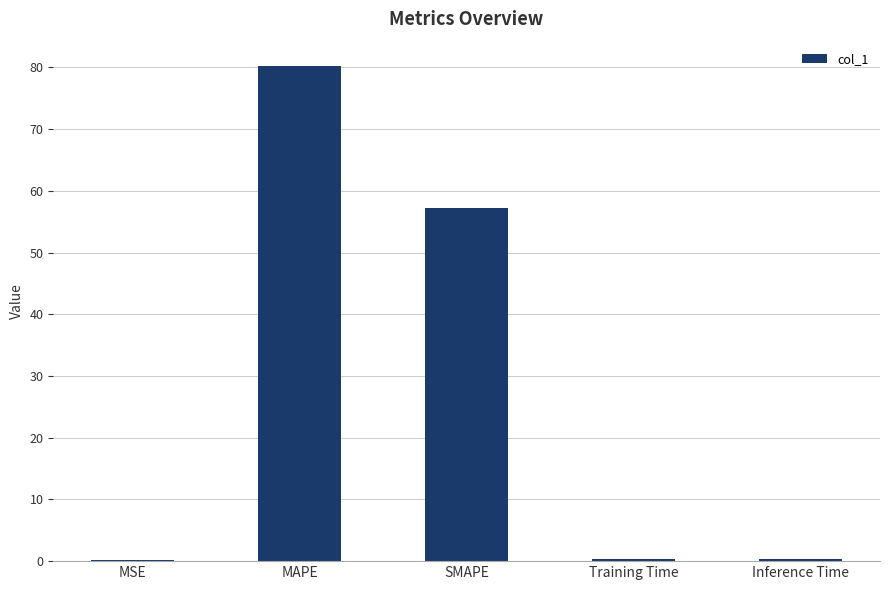

What is the greatest value displayed?

80.2